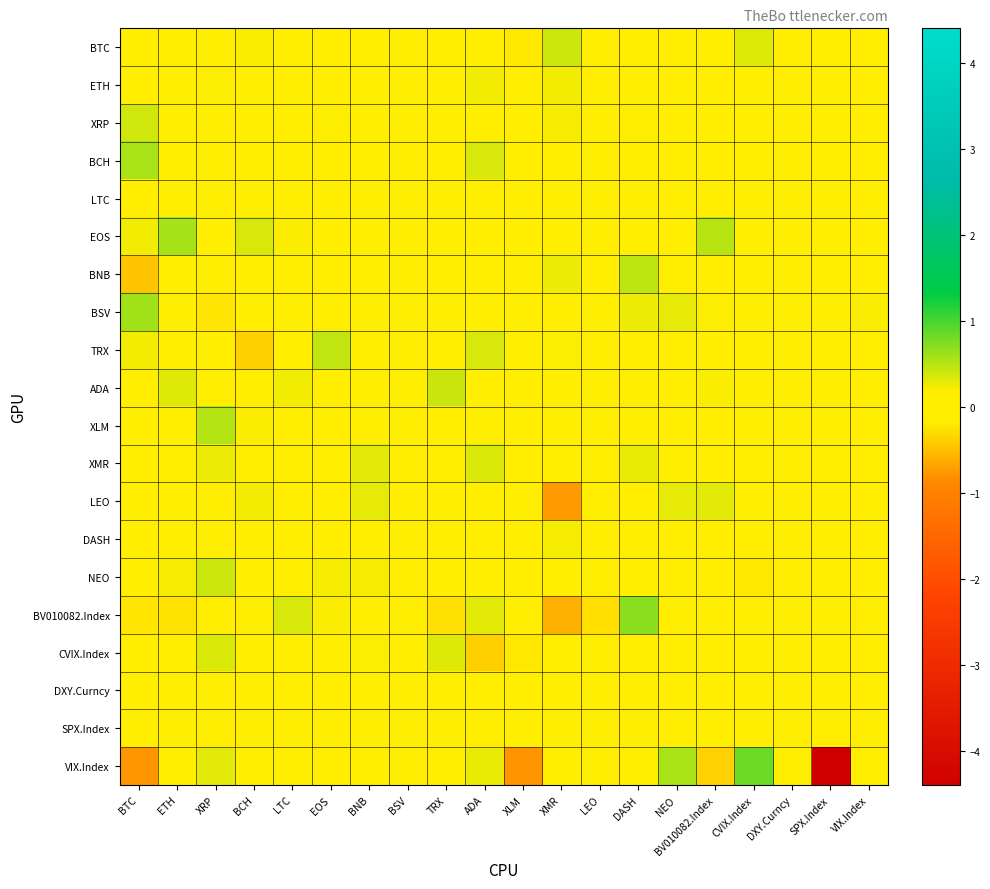

What is the spread (max minus min) of values at LTC?

0.4